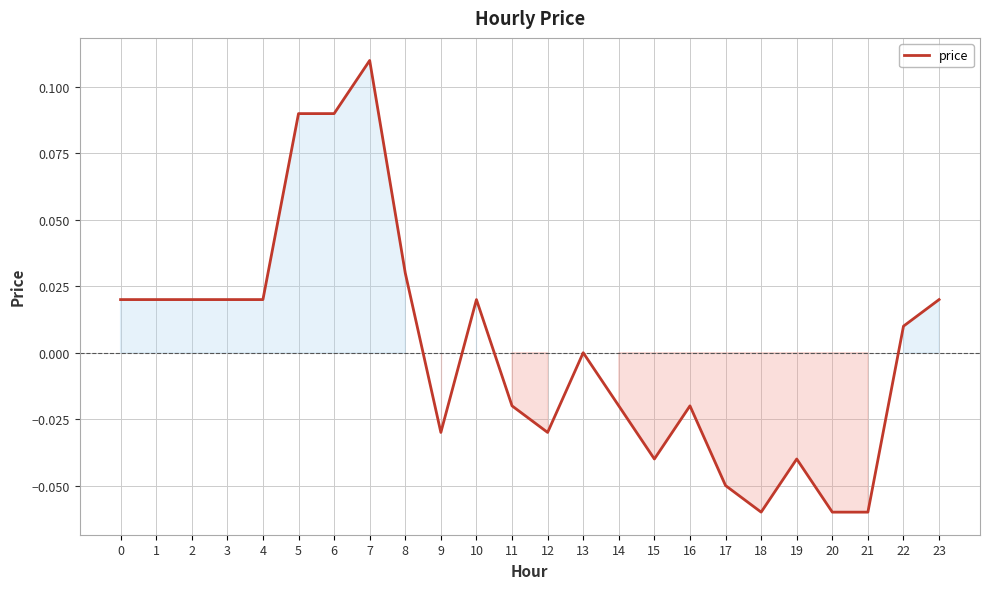

How many lines are shown in the chart?

1